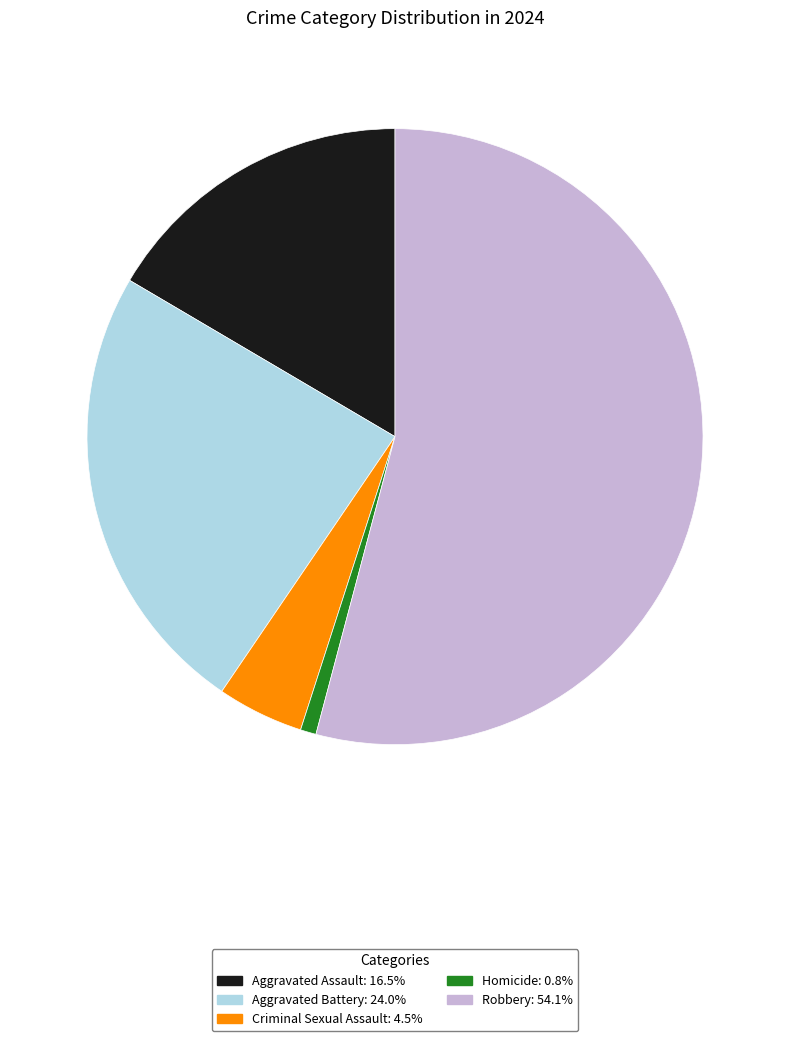

Rank the categories by value from lowest to highest.

Homicide, Criminal Sexual Assault, Aggravated Assault, Aggravated Battery, Robbery